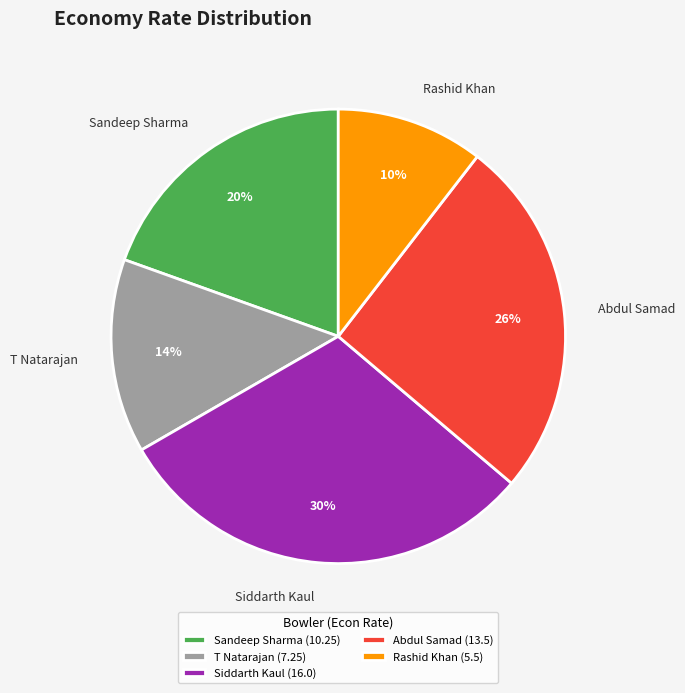

To the nearest percent, what portion does Abdul Samad represent?

26%